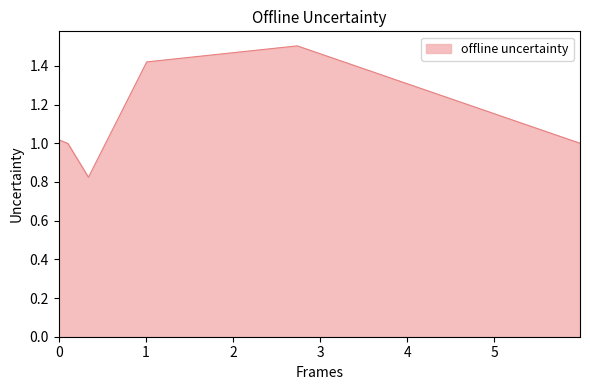

True or false: there are more than 2 points higher than both neighbors.

False